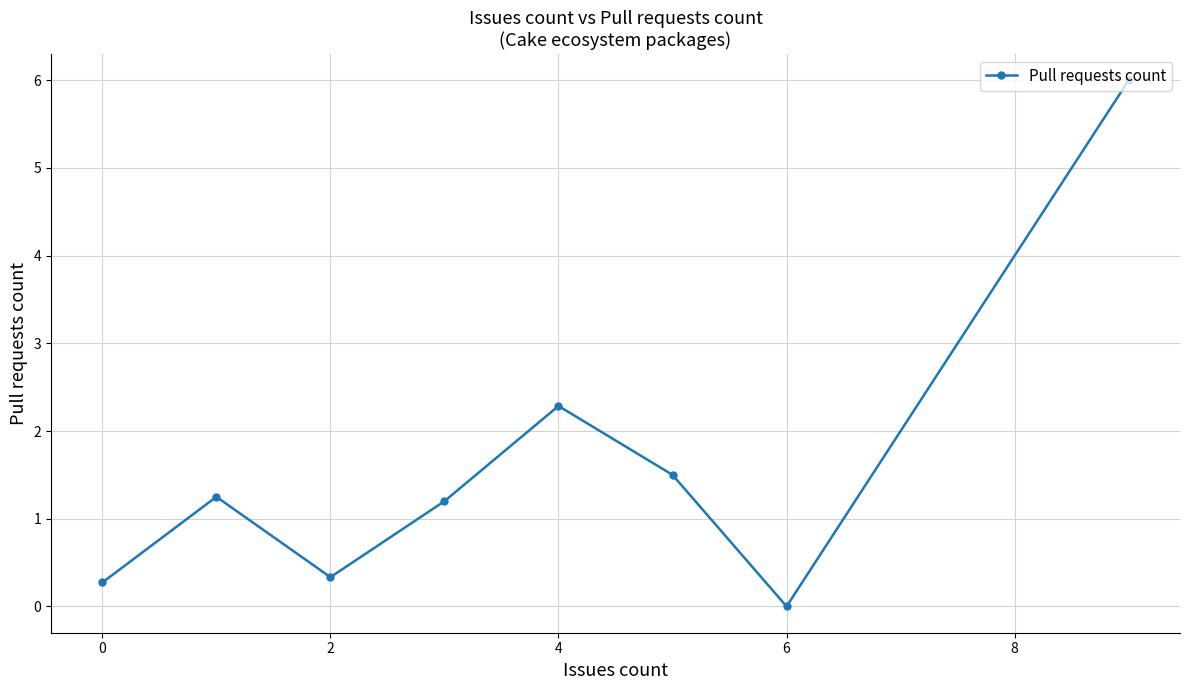

What is the sum of all values?

12.8